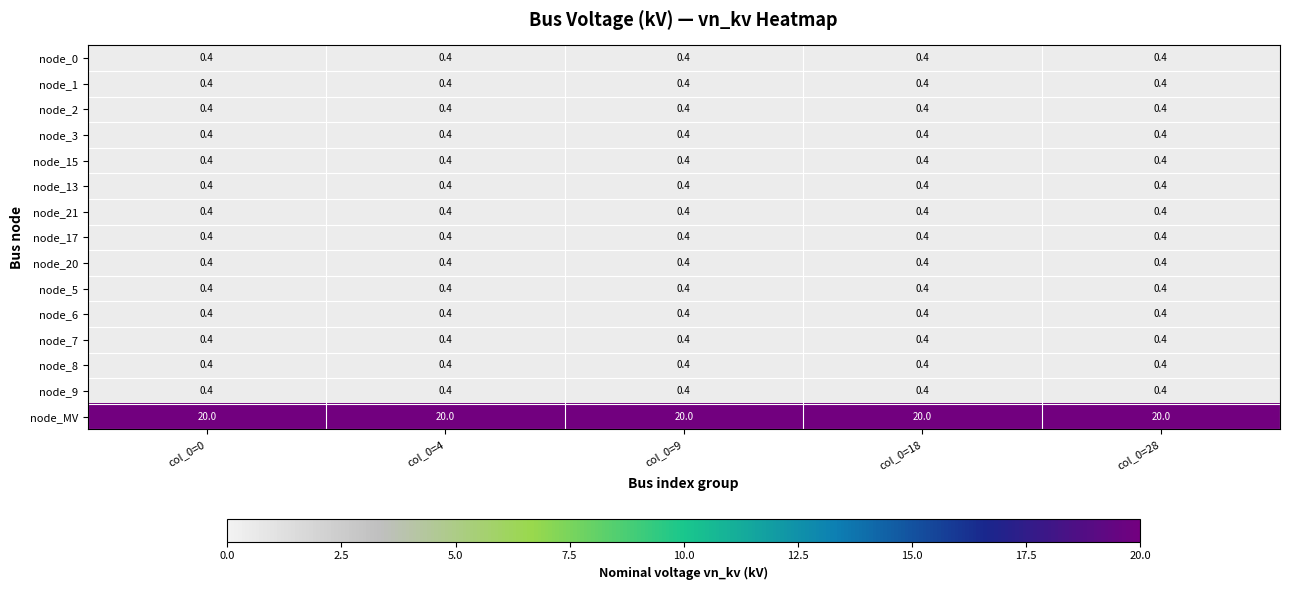

What is the spread (max minus min) of values at col_0=0?

19.6